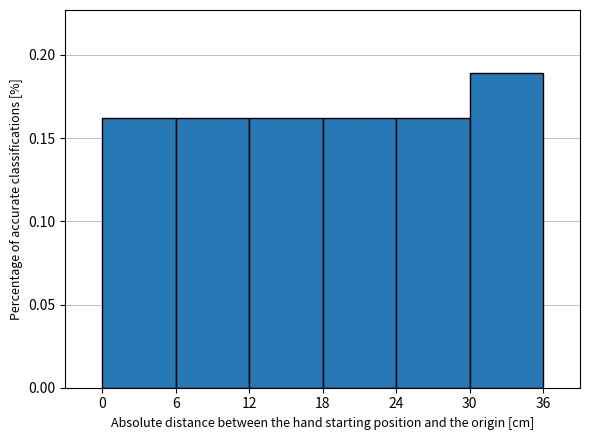

Reading left to right, list every bar in this chart as the range it spans on the x-axis followed by its height. The values are not printed on the chart, so give them approximately, as read against the axis.

0 to 6: 0.16
6 to 12: 0.16
12 to 18: 0.16
18 to 24: 0.16
24 to 30: 0.16
30 to 36: 0.19